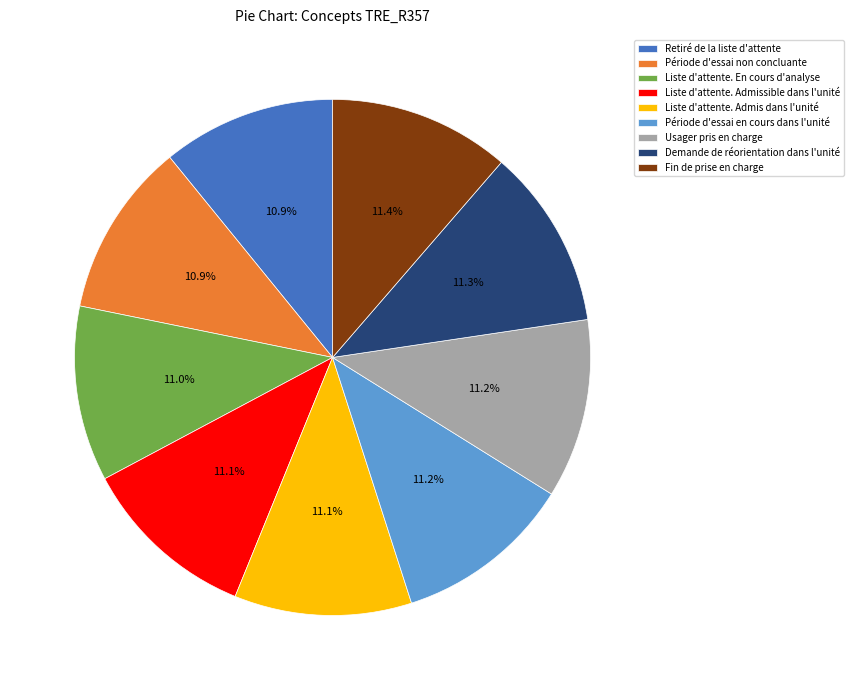

What percentage do Fin de prise en charge and Liste d'attente. Admis dans l'unité together represent?

22.5%